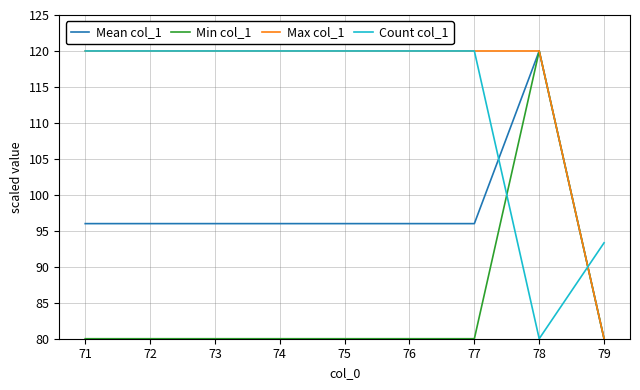

What is the total value across all series at 75?

416.0